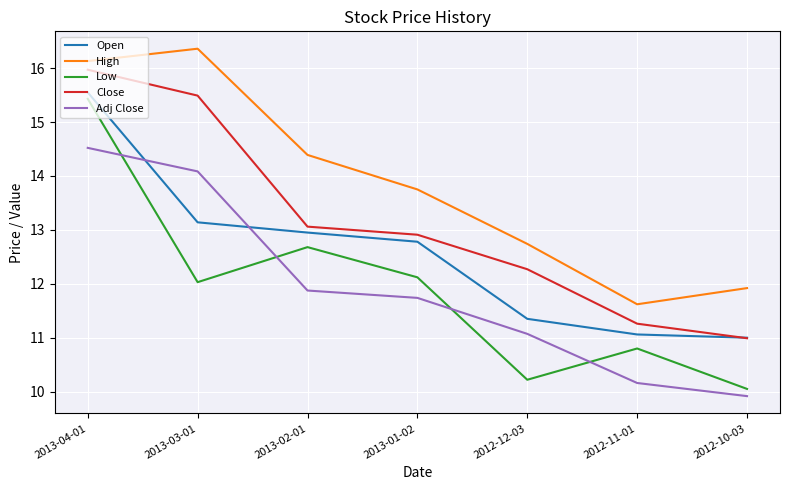

Which series has the largest range (max minus min)?

Low